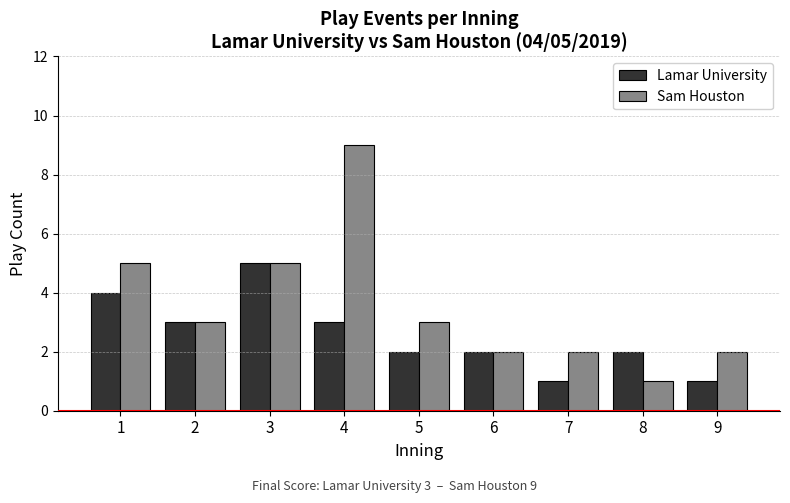

Which series has the widest spread of values?

Sam Houston